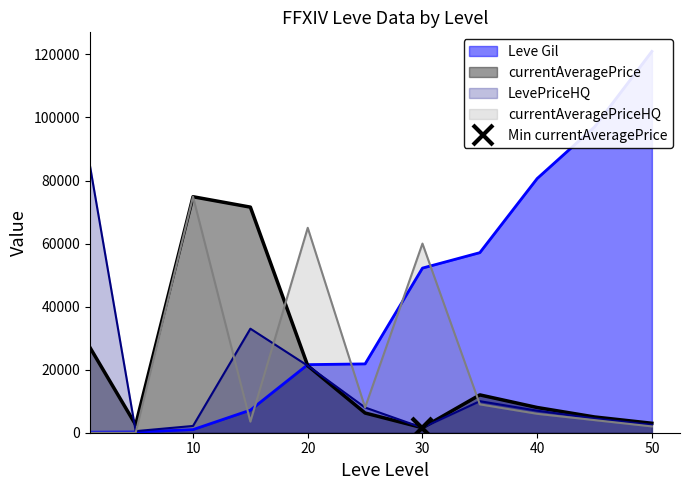

Where does the currentAveragePriceHQ series first go above 6000?

10